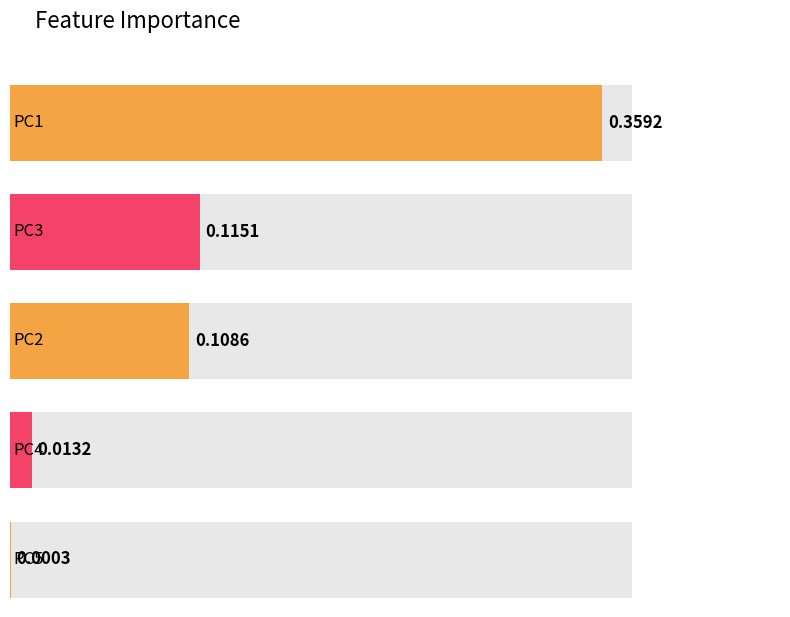

The chart shows a value of 0.2 at PC3. True or false?

False